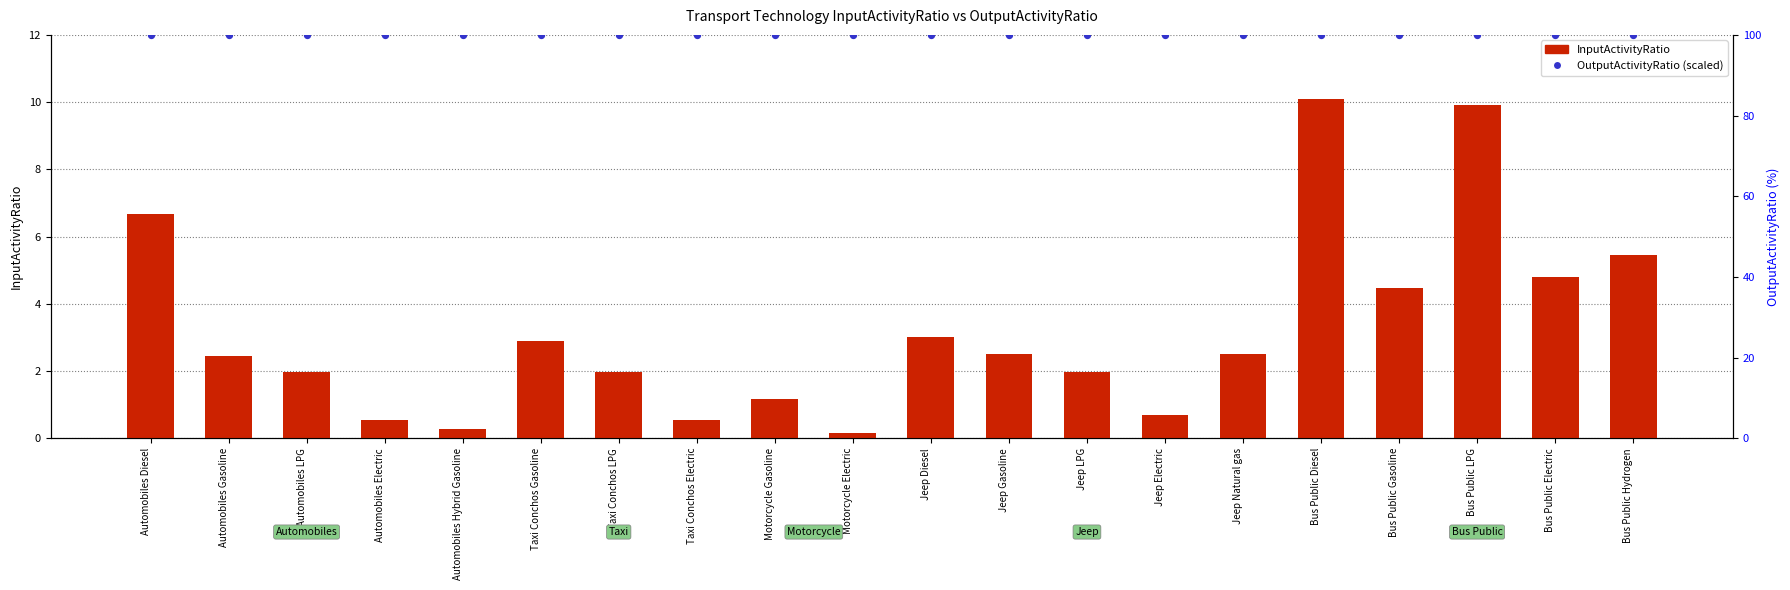

Which series contains the lowest Y value?

InputActivityRatio